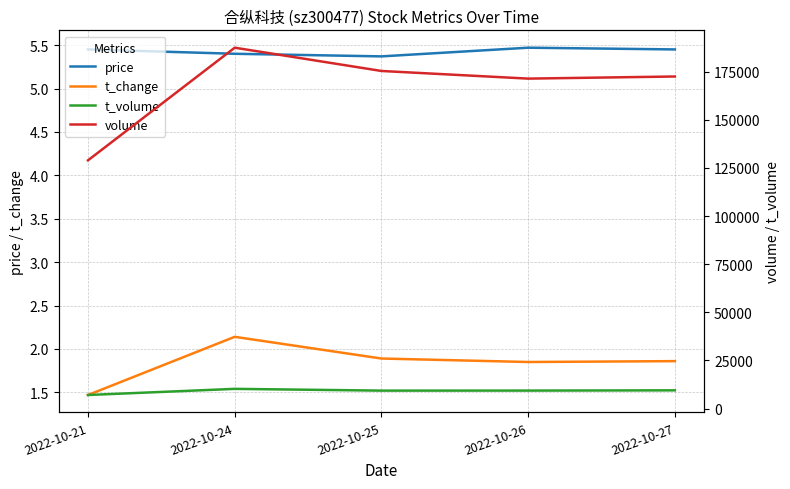

How many categories are shown in the chart?

5